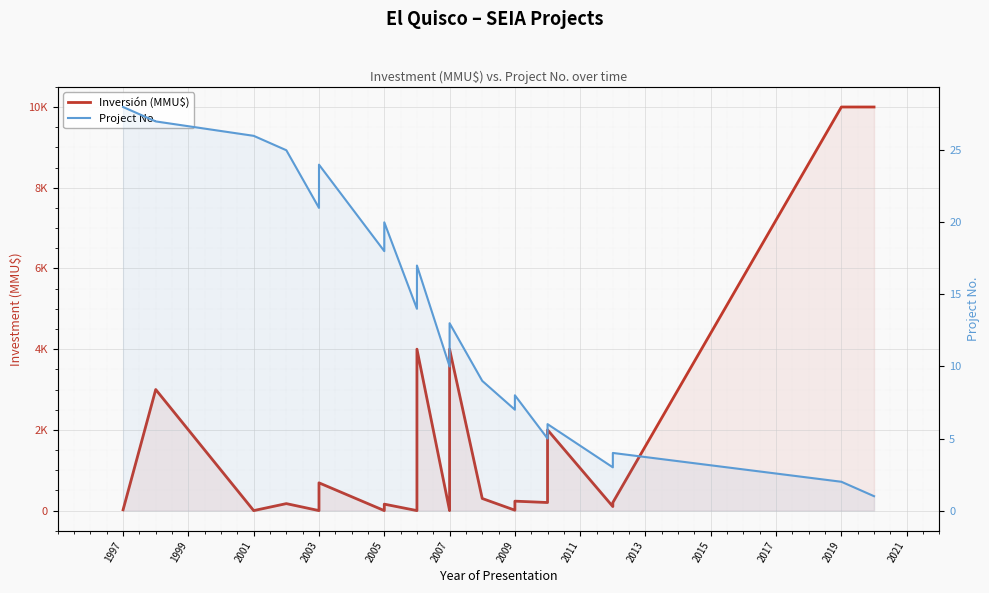

Which series ends up on top after the final intersection of Project No. and Inversión (MMU$)?

Inversión (MMU$)